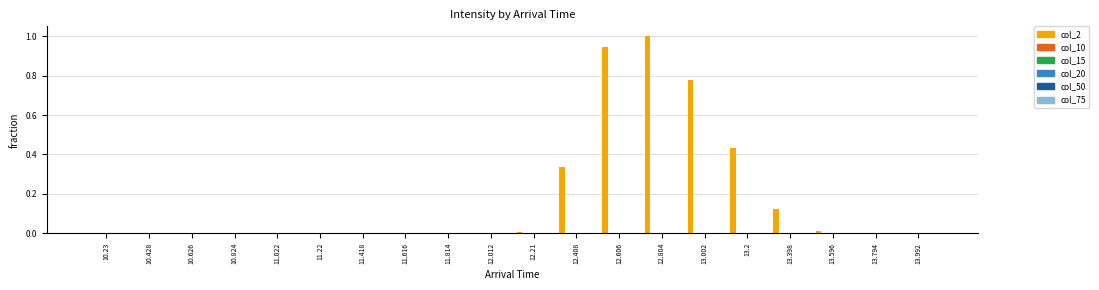

What is the maximum value shown in the chart?

1.0